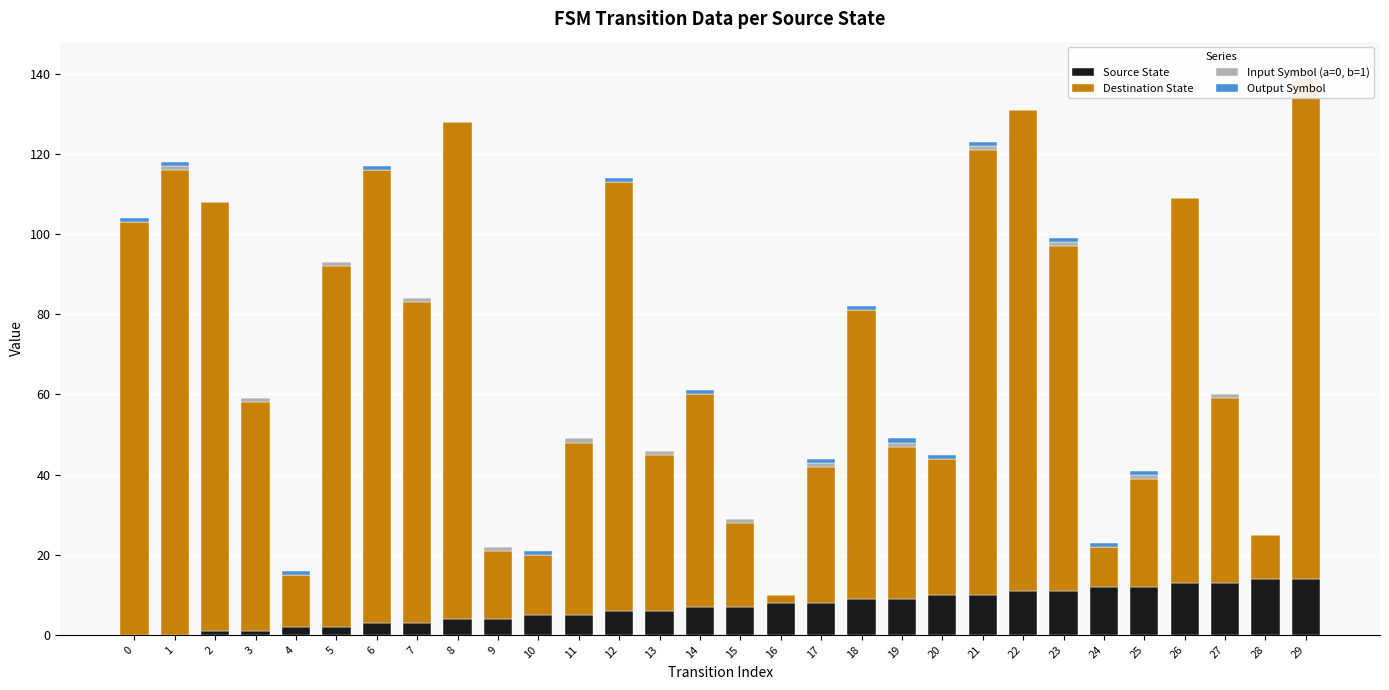

What is the spread (max minus min) of values at 0?

103